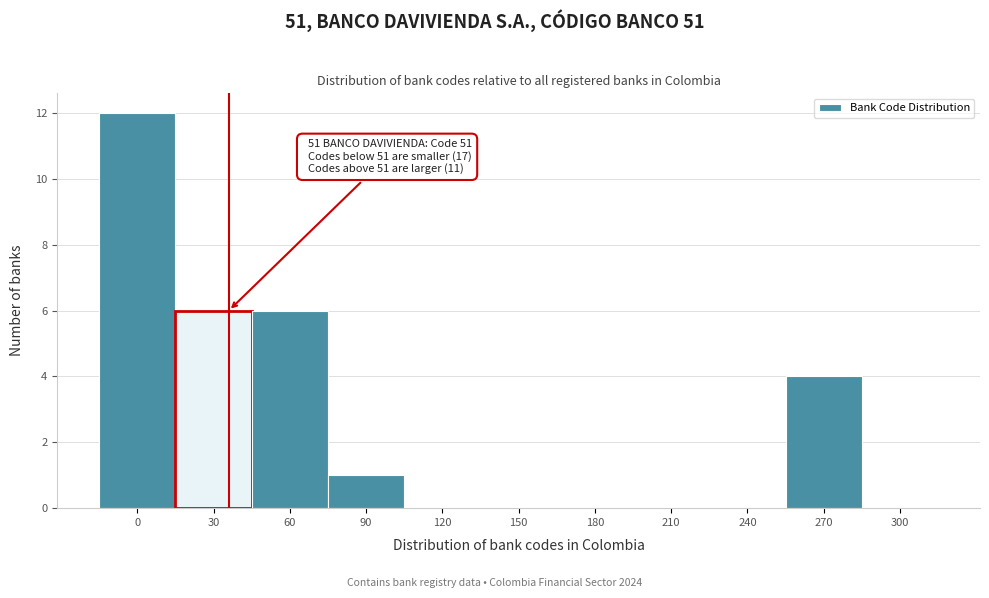

Reading left to right, extract all data points from this chart.

0=12	30=6	60=6	90=1	120=0	150=0	180=0	210=0	240=0	270=4	300=0